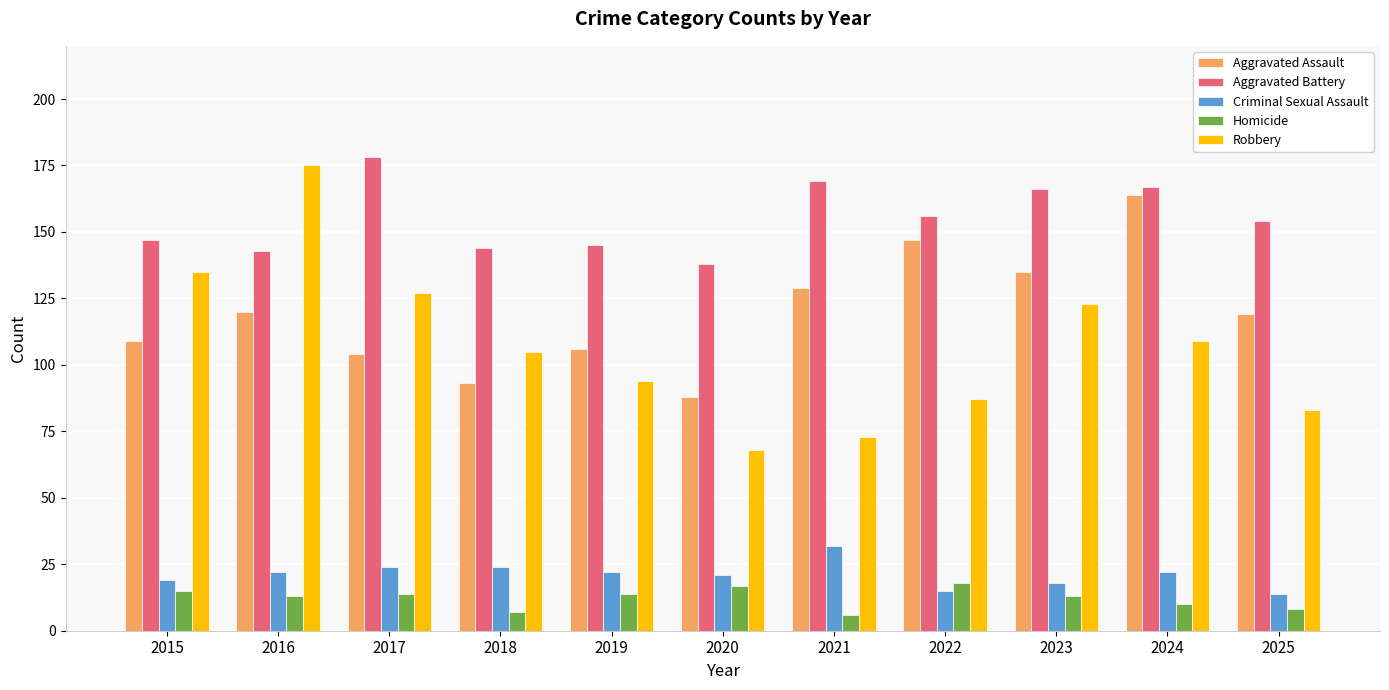

At which category does the chart reach its peak across all series?

2017